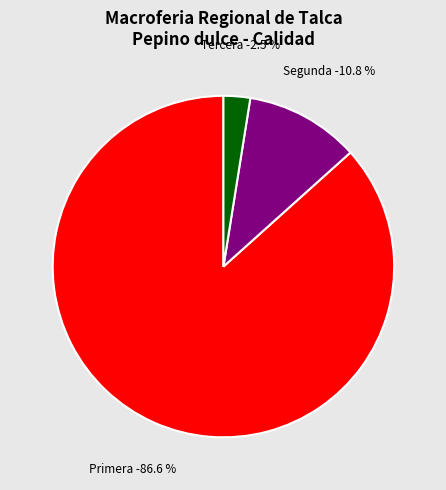

Count the number of slices in the pie.

3